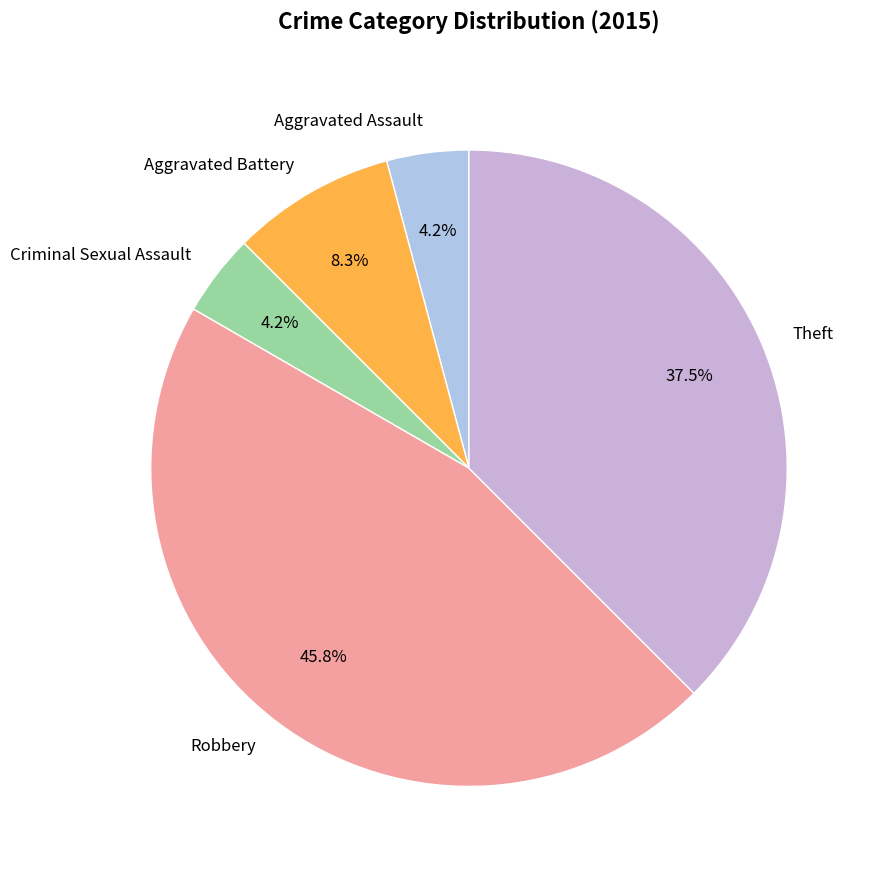

To the nearest percent, what is the difference between the Robbery and Theft slice percentages?

8%